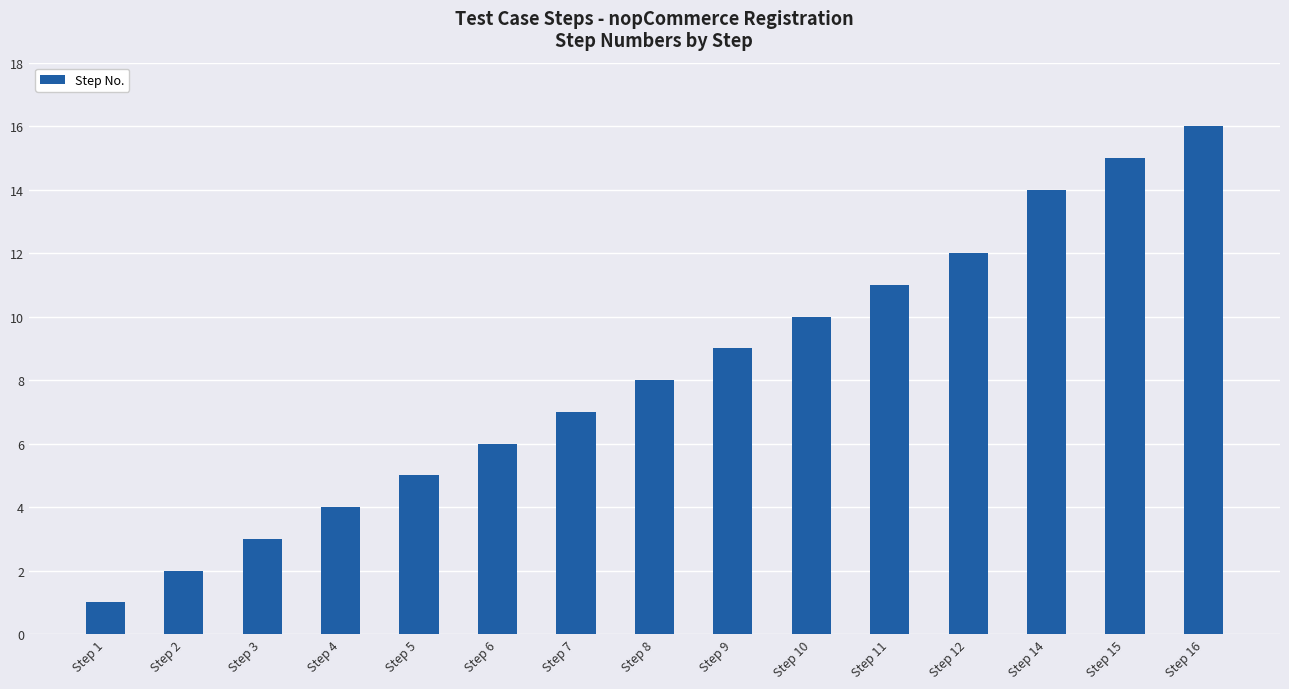

Which label corresponds to the smallest value in the chart?

Step 1